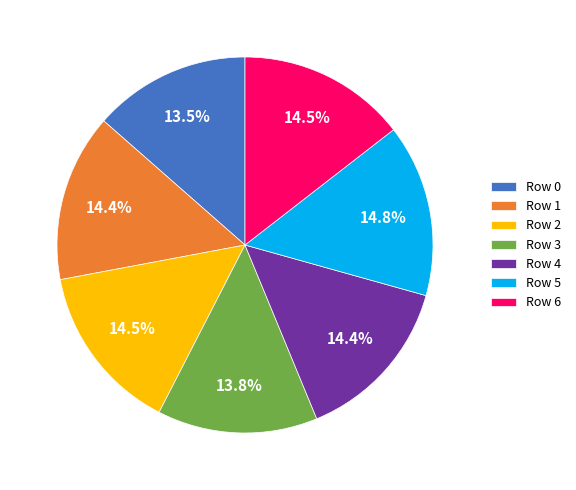

Is Row 4 the majority of the pie?

No